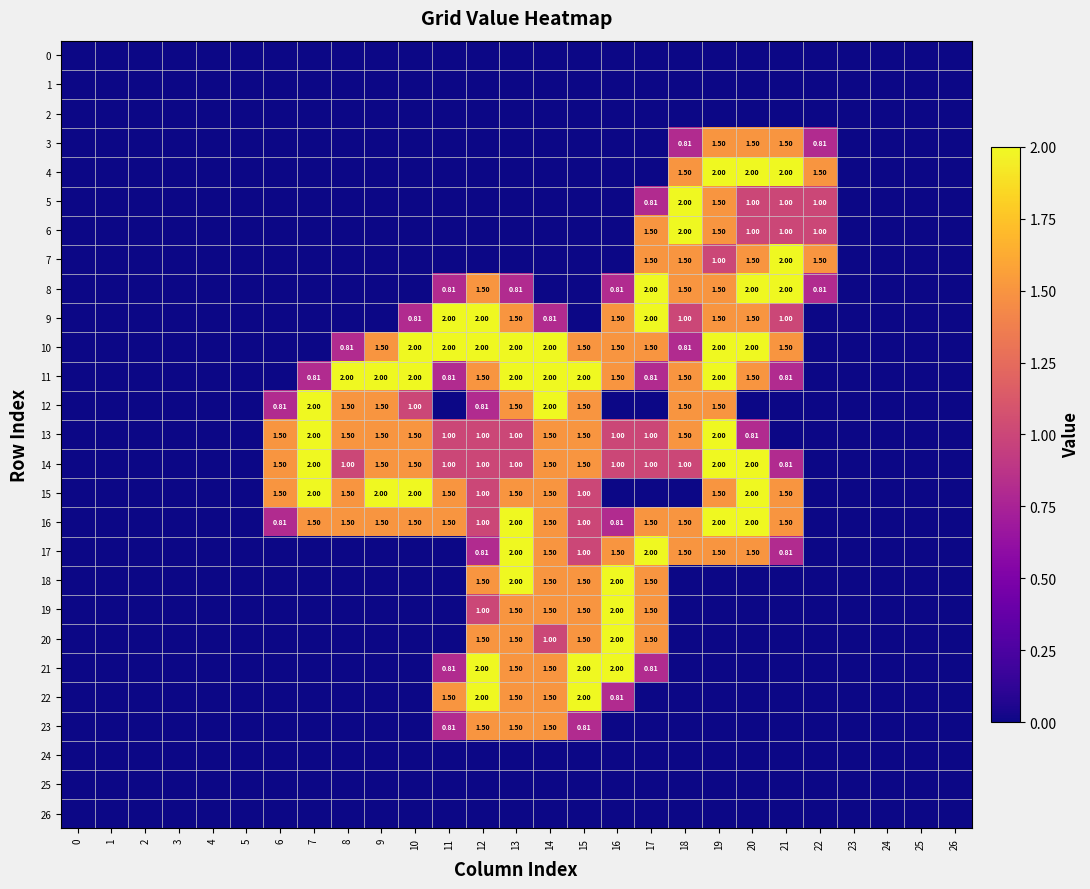

Is the value of 21 at 9 greater than the value of 20 at 3?

No